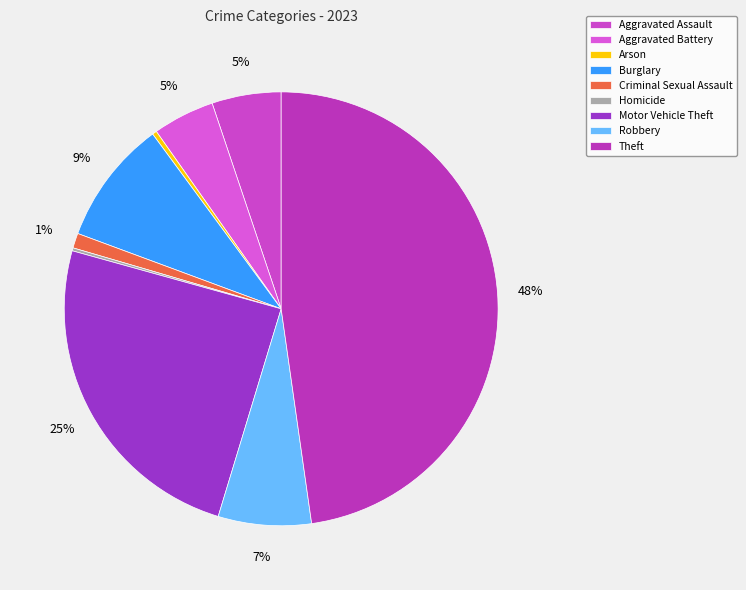

True or false: Aggravated Battery accounts for 5% of the total.

True